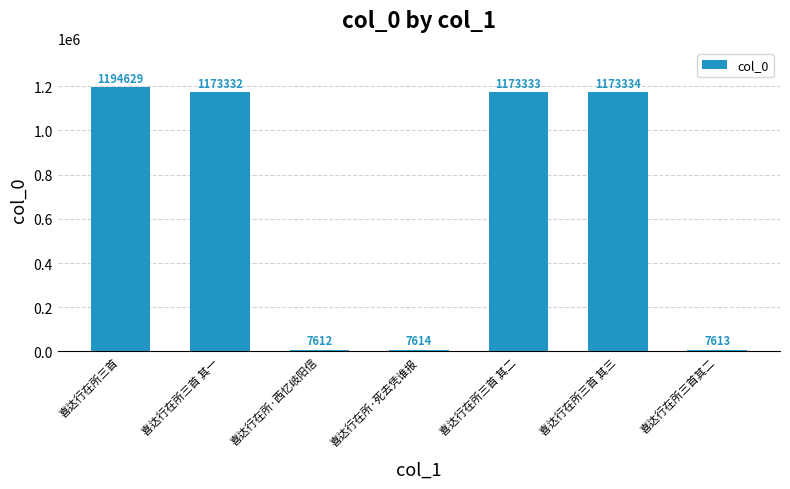

Where does the data first go above 1173332?

喜达行在所三首